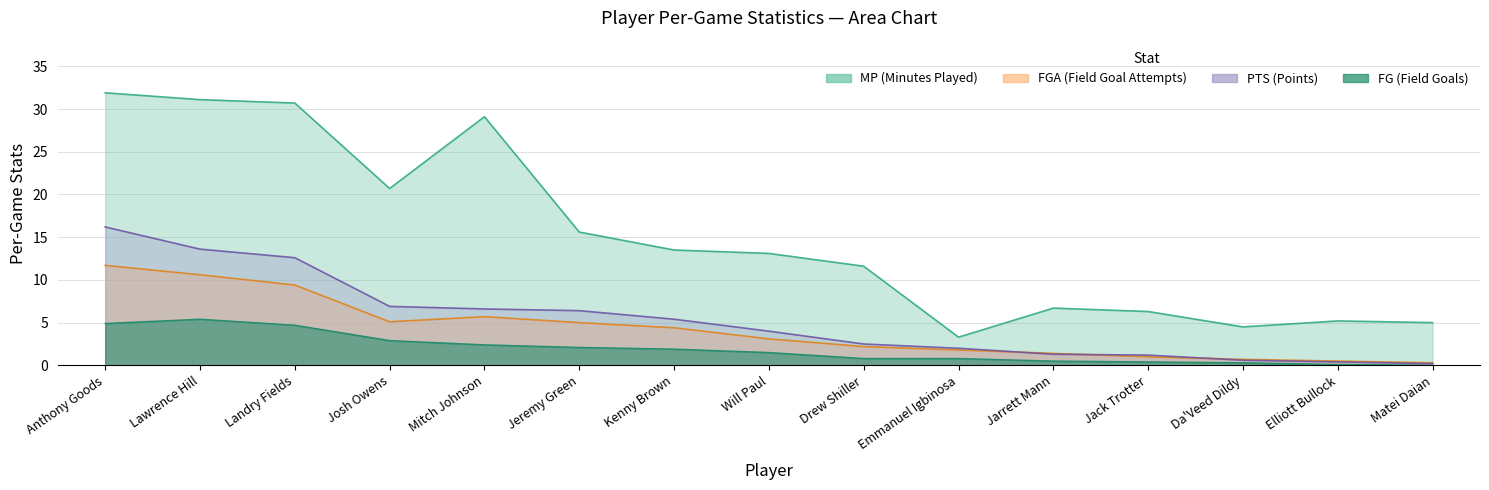

What is the approximate value of FGA at Lawrence Hill?

10.6